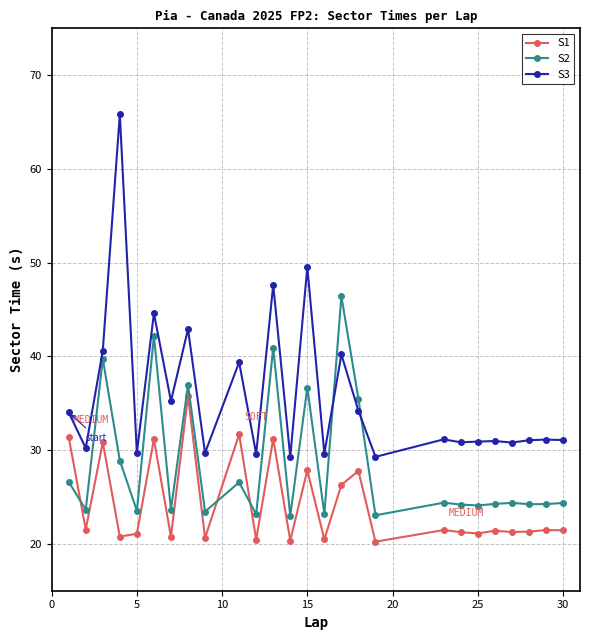

What is the maximum value for S2?

46.4